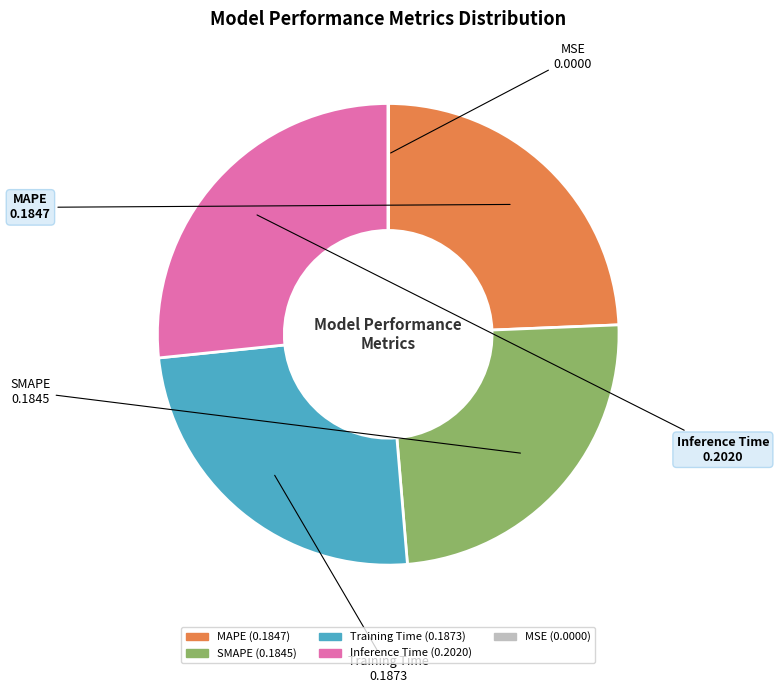

Is there a majority slice in this chart?

No